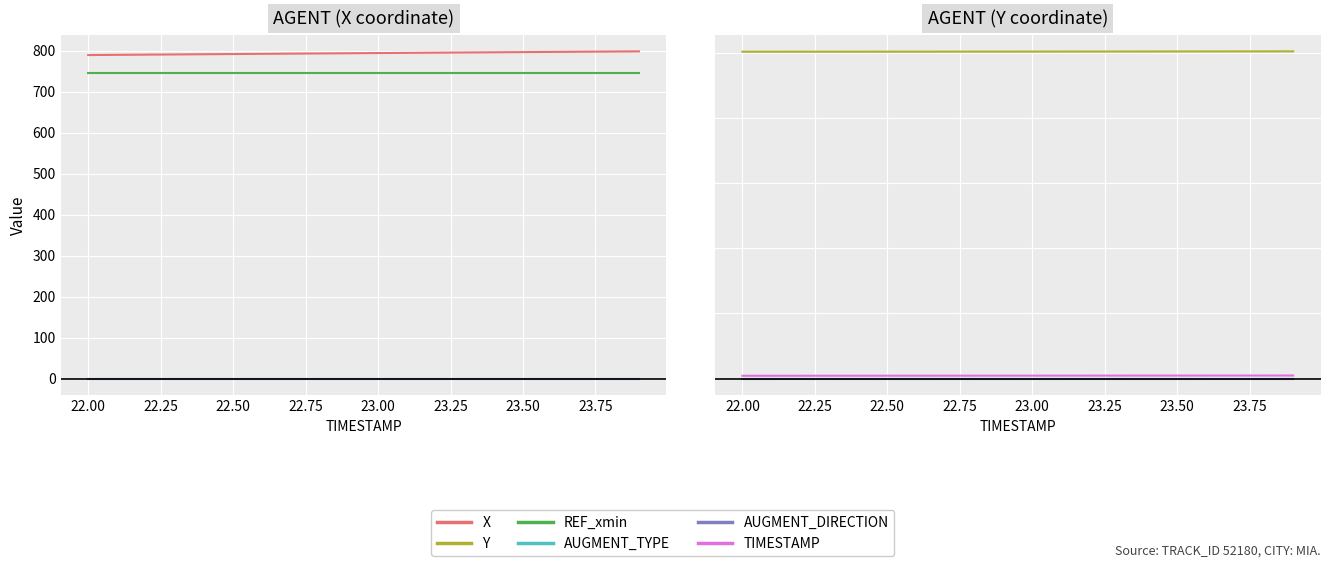

Which series has the widest spread of values?

X